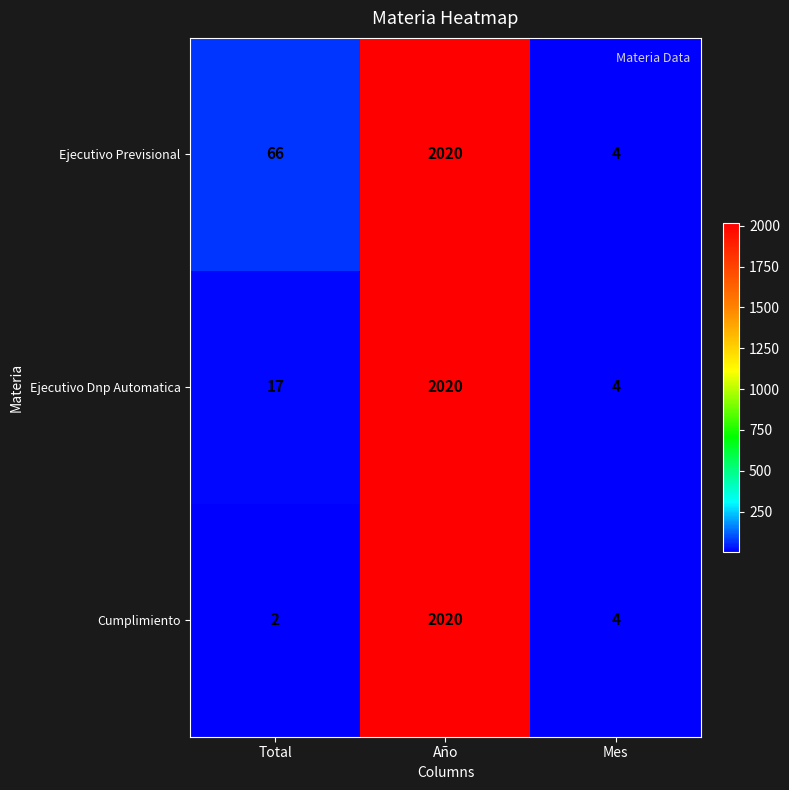

At how many categories does at least one series exceed 558?

1